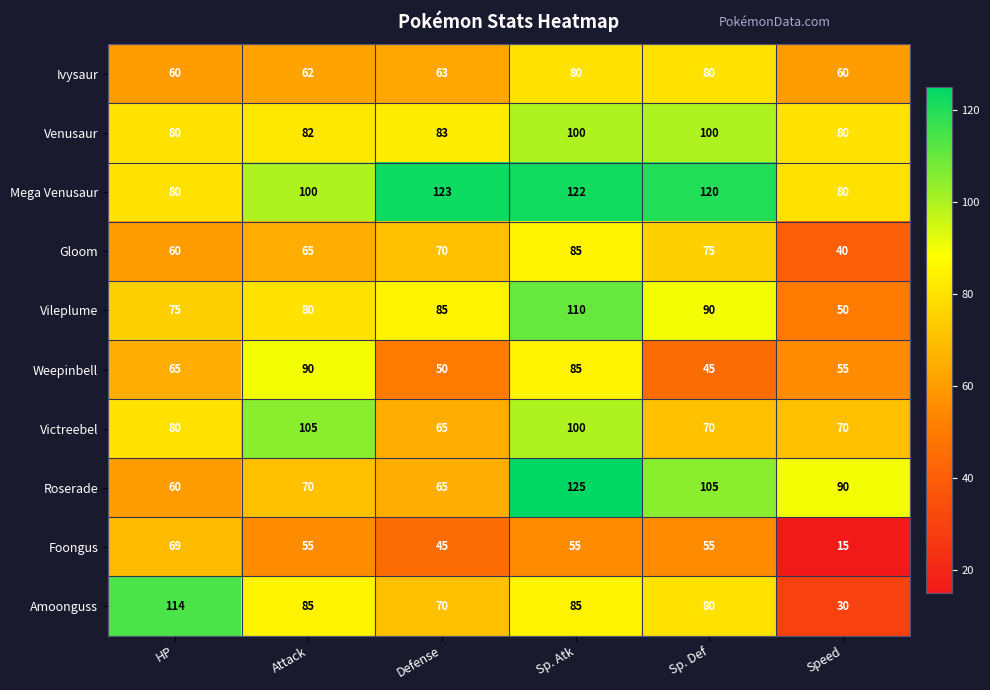

What is the difference between the Weepinbell values at Attack and HP?

25